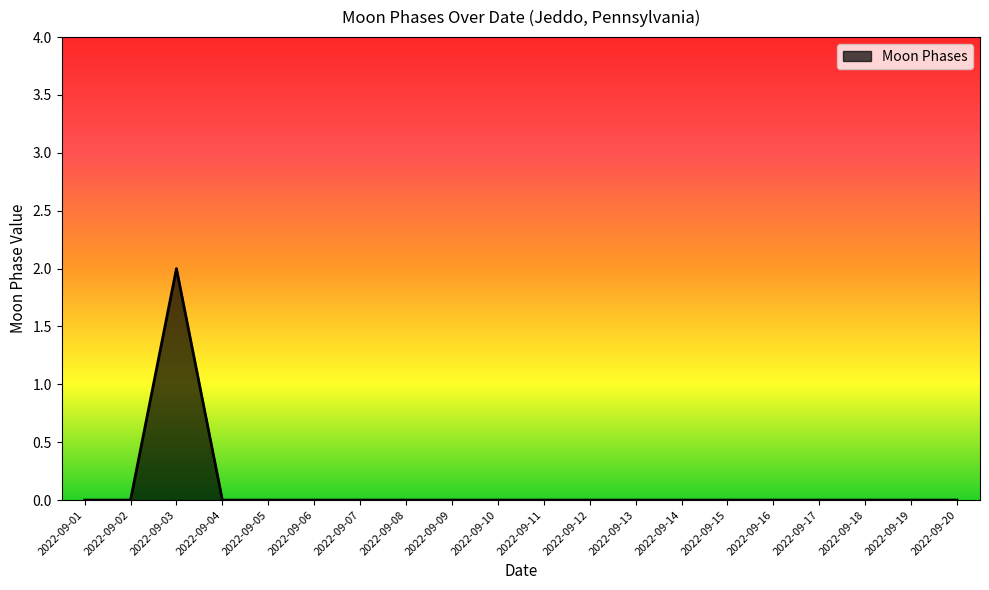

What is the difference between the maximum and minimum values?

2